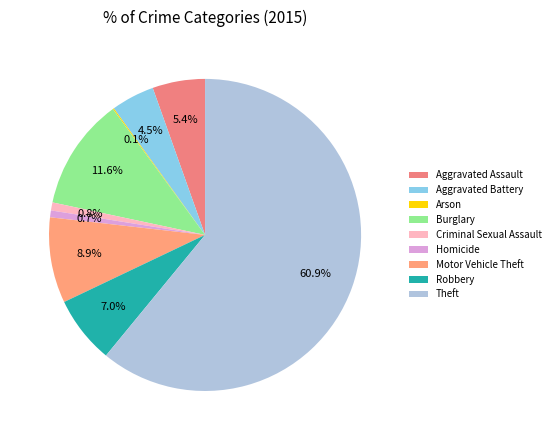

Which slice is the smallest?

Arson